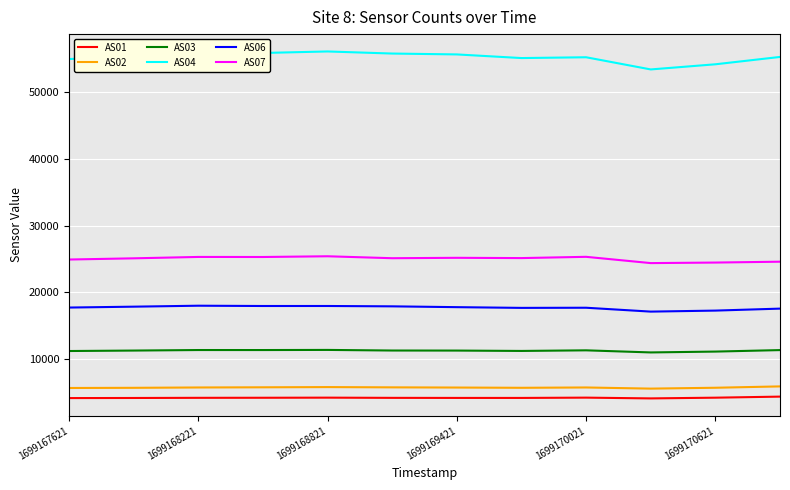

What is the minimum value for AS06?

17123